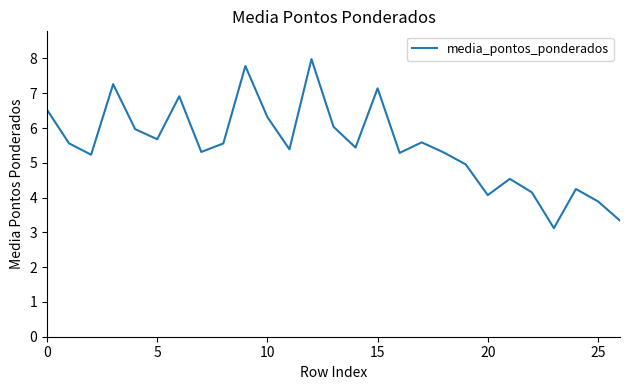

What is the maximum value shown in the chart?

8.0